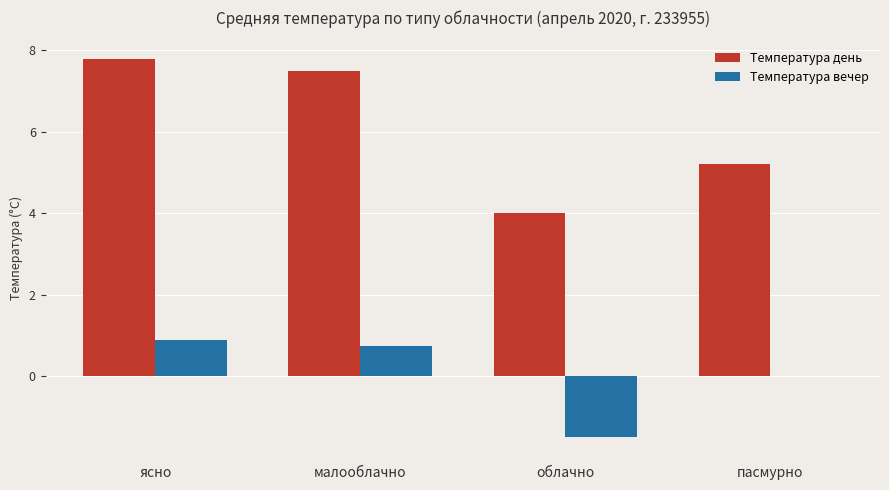

What is the sum of the Температура день values at пасмурно and малооблачно?

12.7